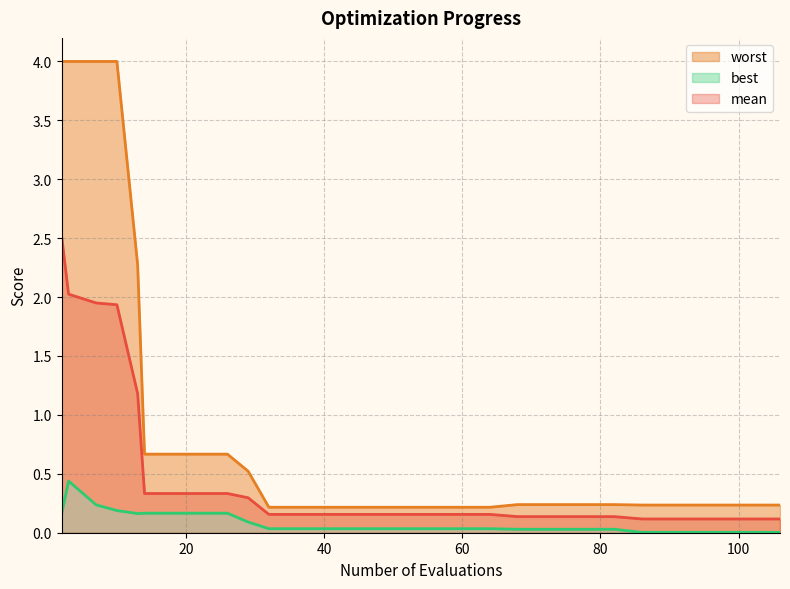

Reading left to right, extract all data points from this chart.

mean: 2.5	2.0	2.0	1.9	1.2	0.3	0.3	0.3	0.3	0.3	0.2	0.2	0.2	0.2	0.2	0.2	0.2	0.2	0.2	0.1	0.1	0.1	0.1	0.1	0.1	0.1	0.1	0.1	0.1	0.1
best: 0.2	0.4	0.2	0.2	0.2	0.2	0.2	0.2	0.2	0.1	0.0	0.0	0.0	0.0	0.0	0.0	0.0	0.0	0.0	0.0	0.0	0.0	0.0	0.0	0.0	0.0	0.0	0.0	0.0	0.0
worst: 4.0	4.0	4.0	4.0	2.3	0.7	0.7	0.7	0.7	0.5	0.2	0.2	0.2	0.2	0.2	0.2	0.2	0.2	0.2	0.2	0.2	0.2	0.2	0.2	0.2	0.2	0.2	0.2	0.2	0.2